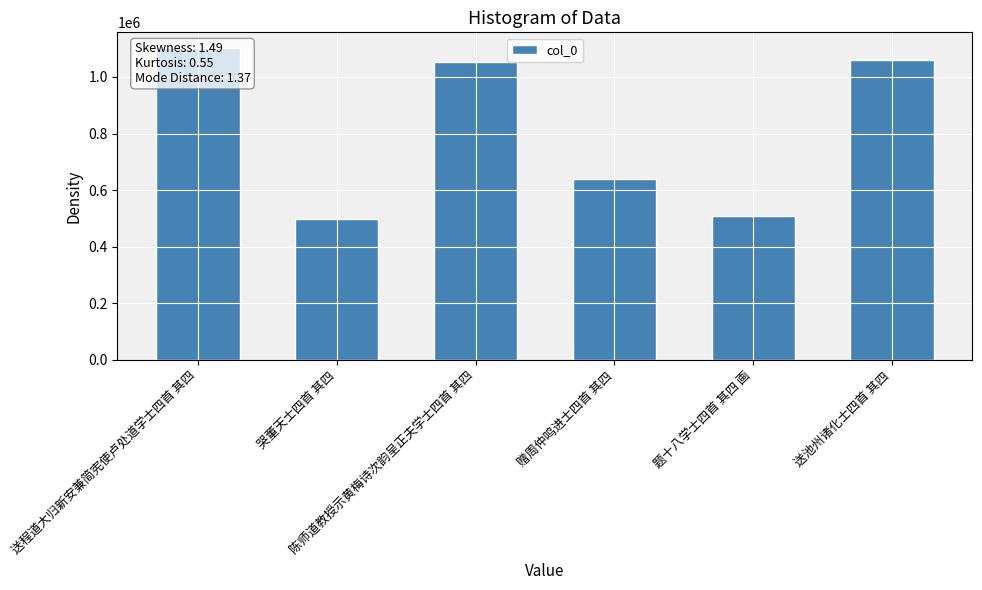

List the labels in order of value, largest first.

送程道大归新安兼简宪使卢处道学士四首 其四, 送池州诸化士四首 其四, 陈师道教授示黄梅诗次韵呈正夫学士四首 其四, 赠周仲鸣进士四首 其四, 题十八学士四首 其四 画, 哭董天士四首 其四